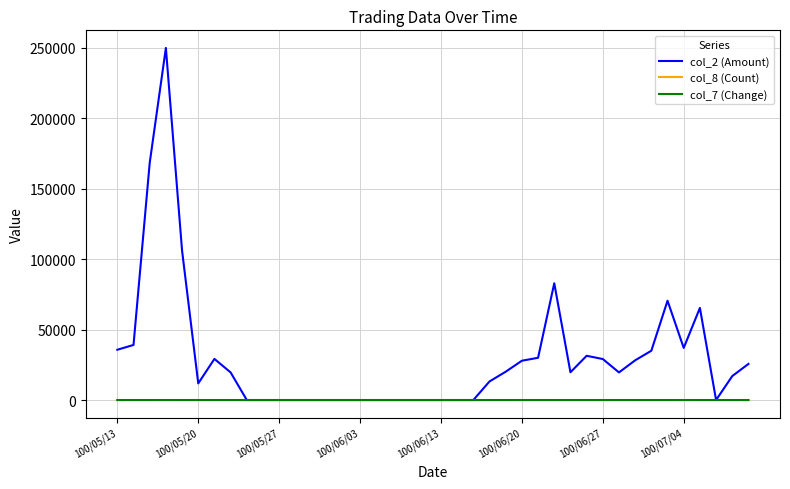

What is the minimum value for col_7 (Change)?

-0.3